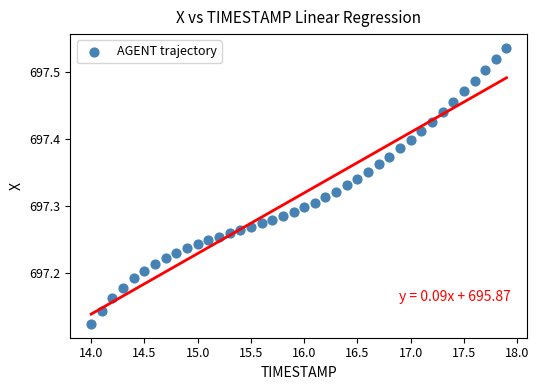

What is the range of Y values (max minus min)?

0.4